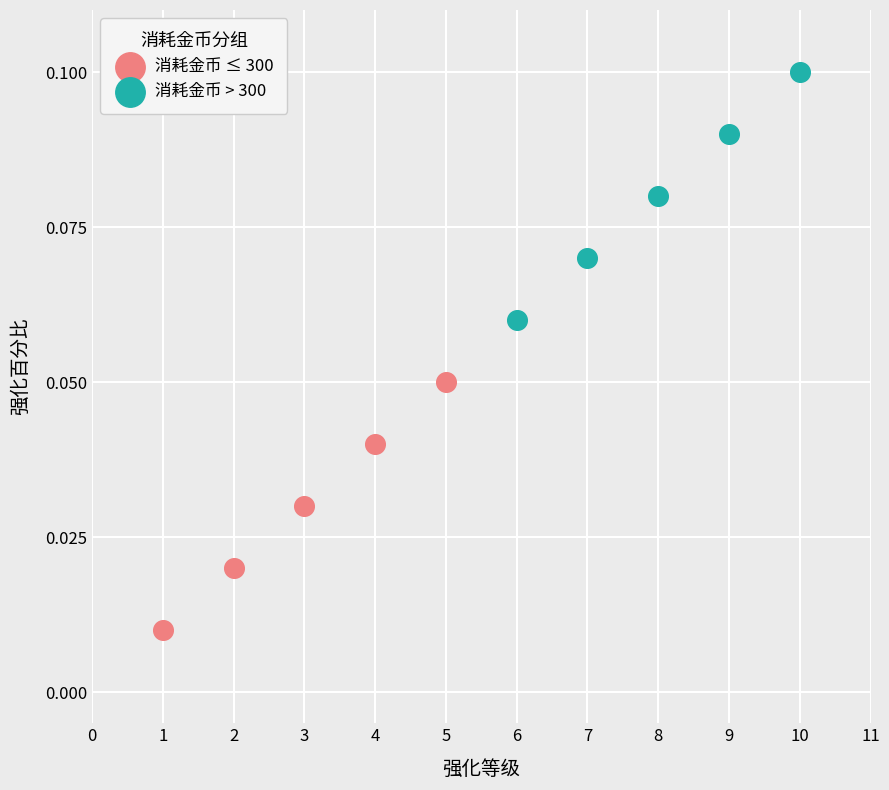

Which series contains the highest Y value?

消耗金币 > 300